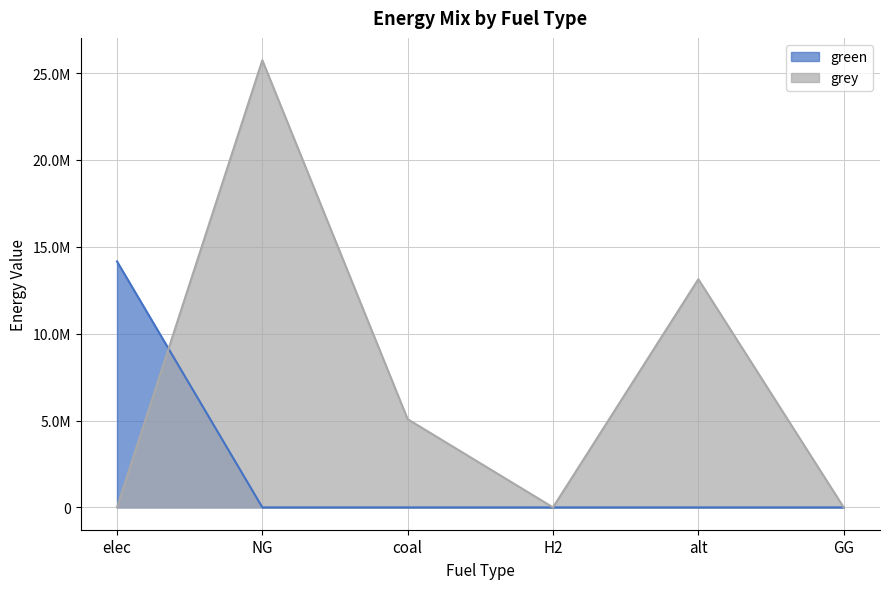

List the series in order of their overall mean, lowest first.

green, grey